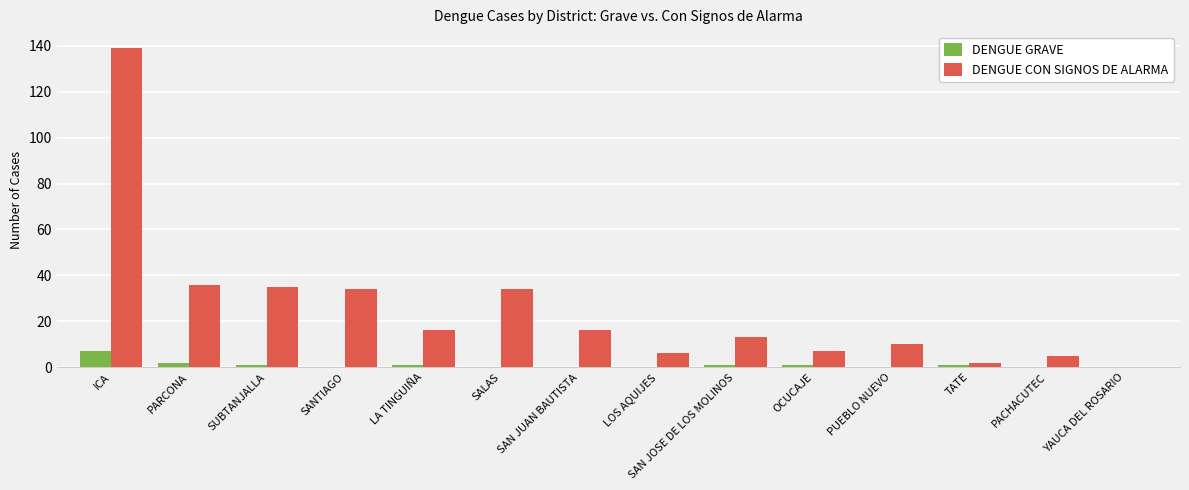

Count the number of data series in this chart.

2